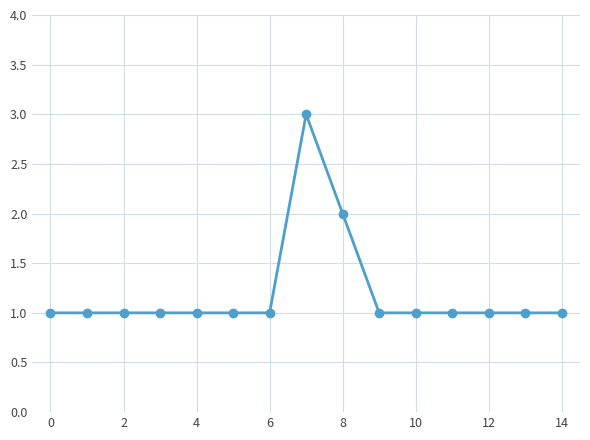

What is the value of the 15th point from the left?

1